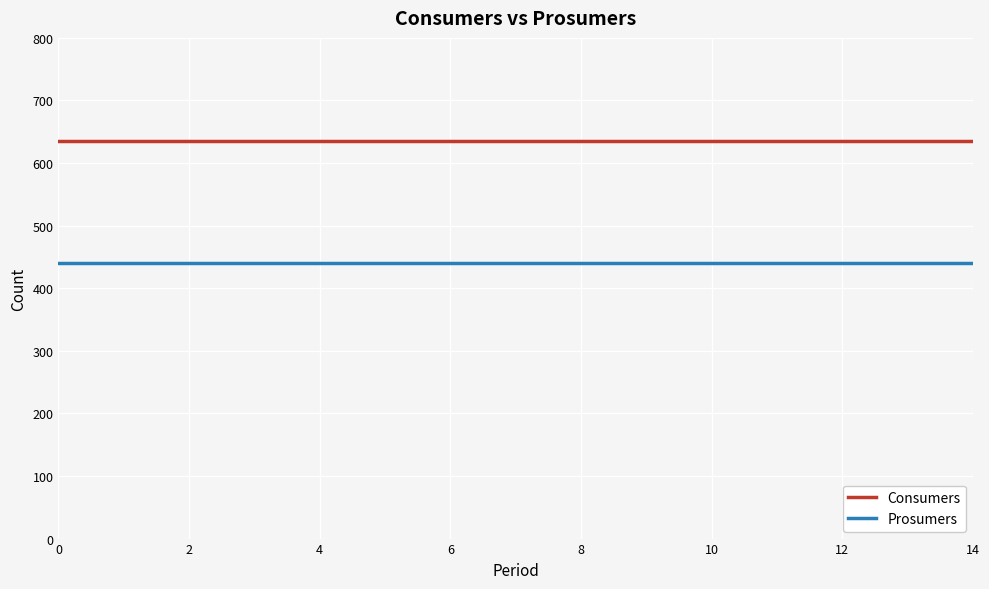

Rank the series by their average value, from highest to lowest.

Consumers, Prosumers